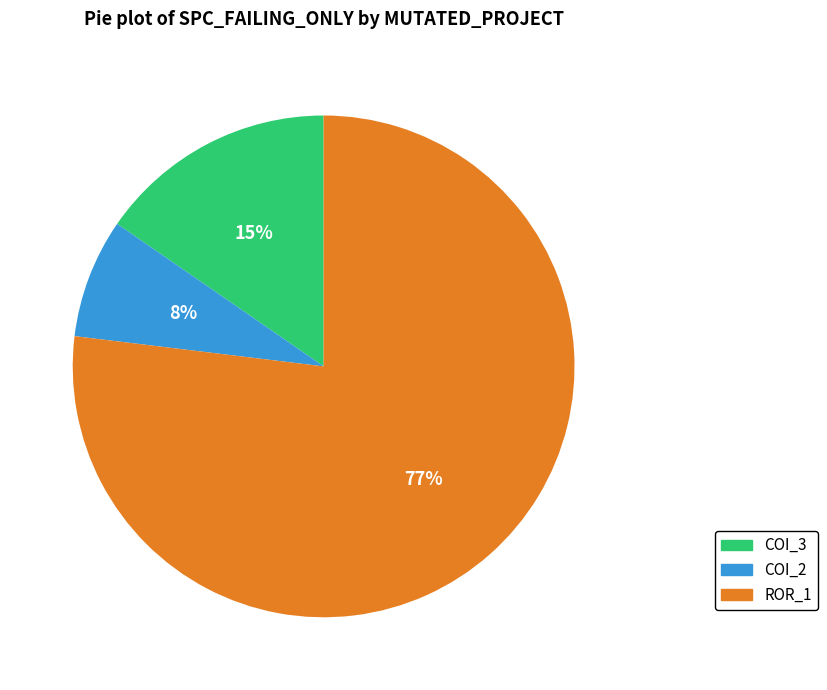

Is there a majority slice in this chart?

Yes